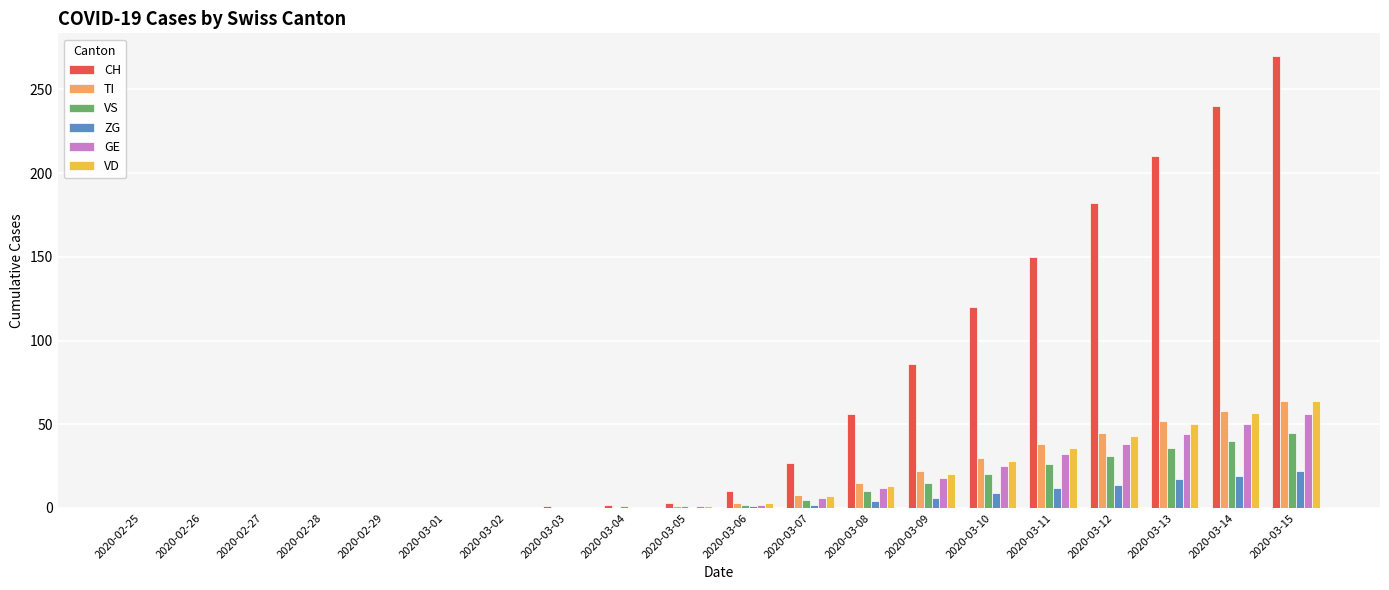

Between 2020-02-27 and 2020-03-13, which series saw the biggest shift?

CH